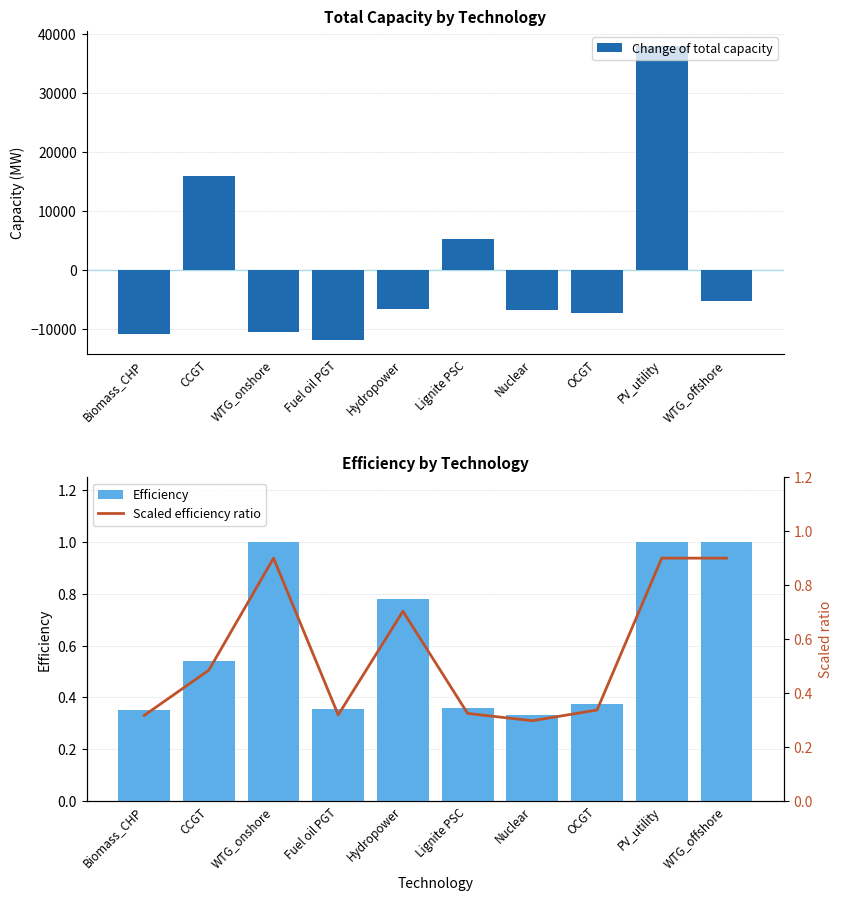

List the series in order of their peak value, highest first.

Change of total capacity, Efficiency, Scaled efficiency ratio